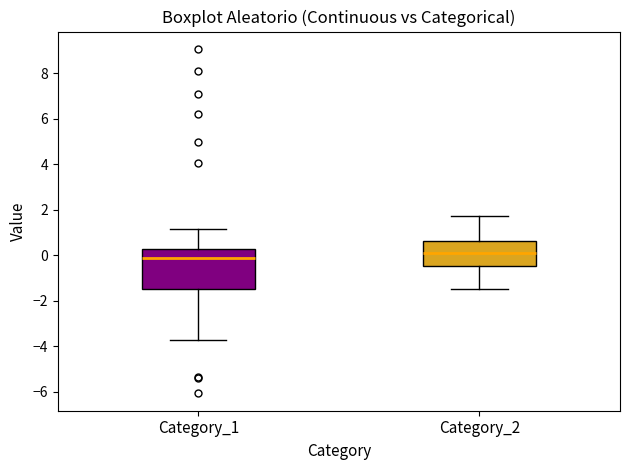

Reading left to right, read every box against the y-axis: the position of its median line, the range the box covers, and the ends of its whiskers. The values are not printed on the chart, so give them approximately, as read against the axis.

Category_1: median -0.2, box -1.6 to 0.2, whiskers -3.8 to 1.2
Category_2: median 0.0, box -0.6 to 0.6, whiskers -1.6 to 1.8